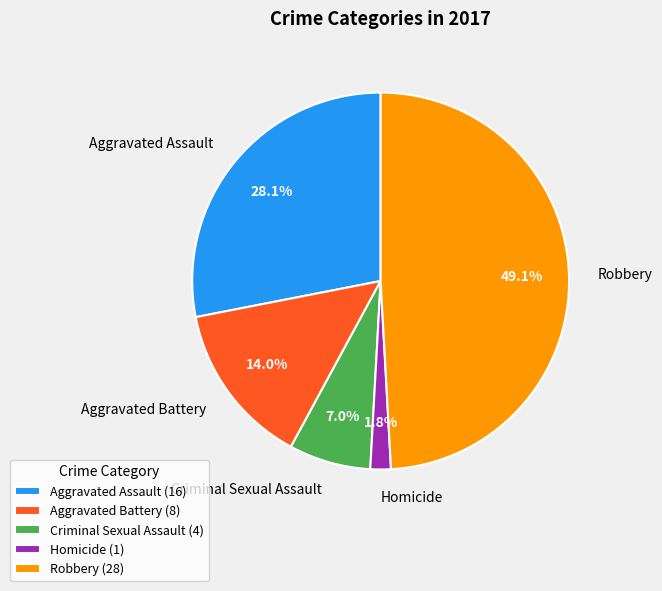

To the nearest percent, what percentage of the pie is Robbery?

49%